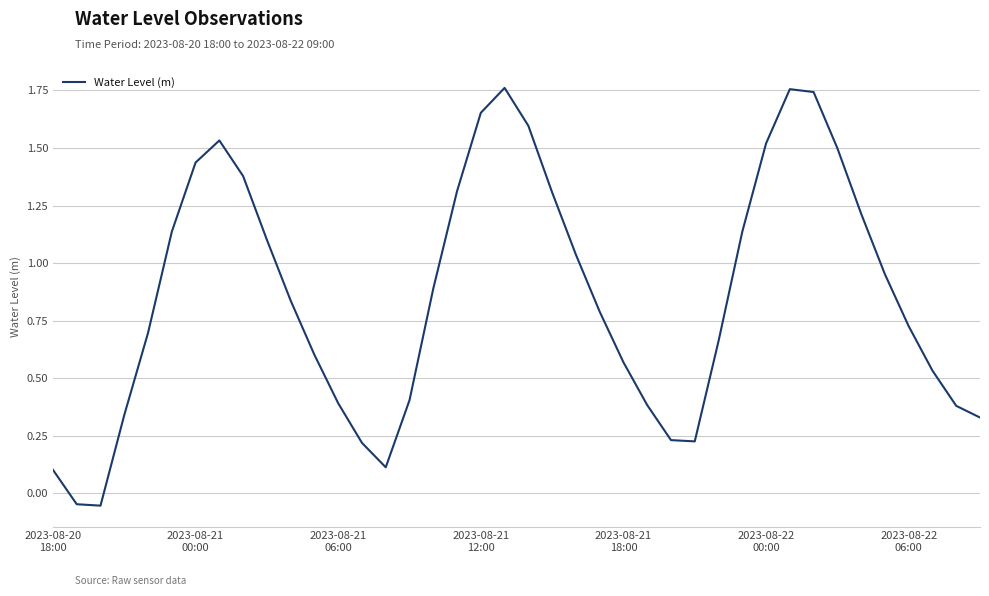

Is this an area chart (filled region under the line)?

No